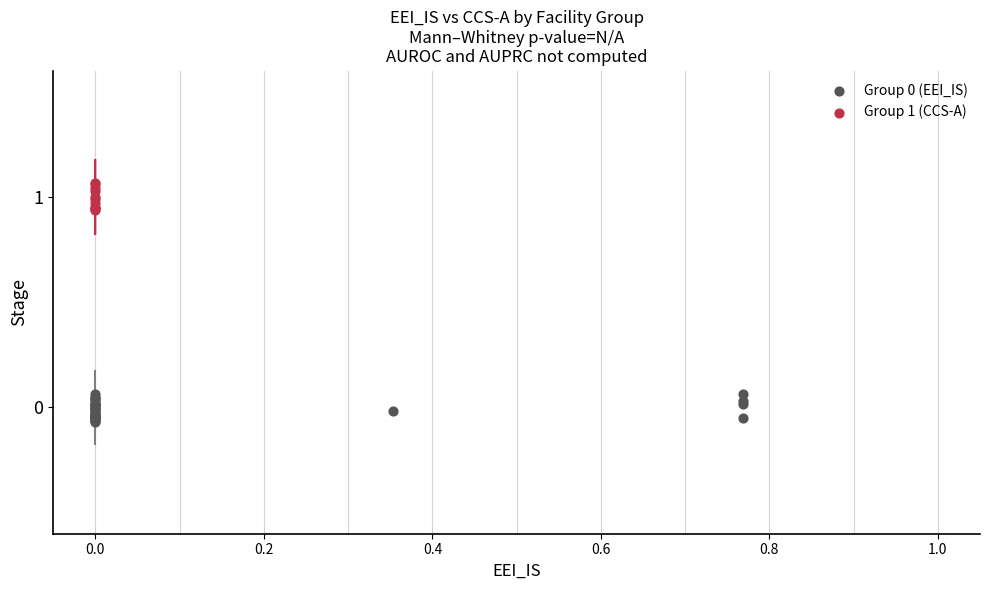

Which series reaches the maximum Y coordinate?

Group 1 (CCS-A)